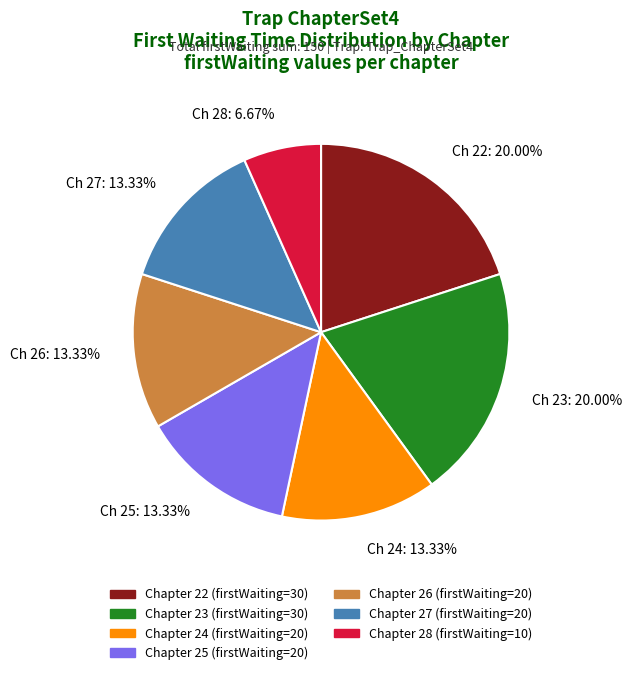

Count the number of slices in the pie.

7